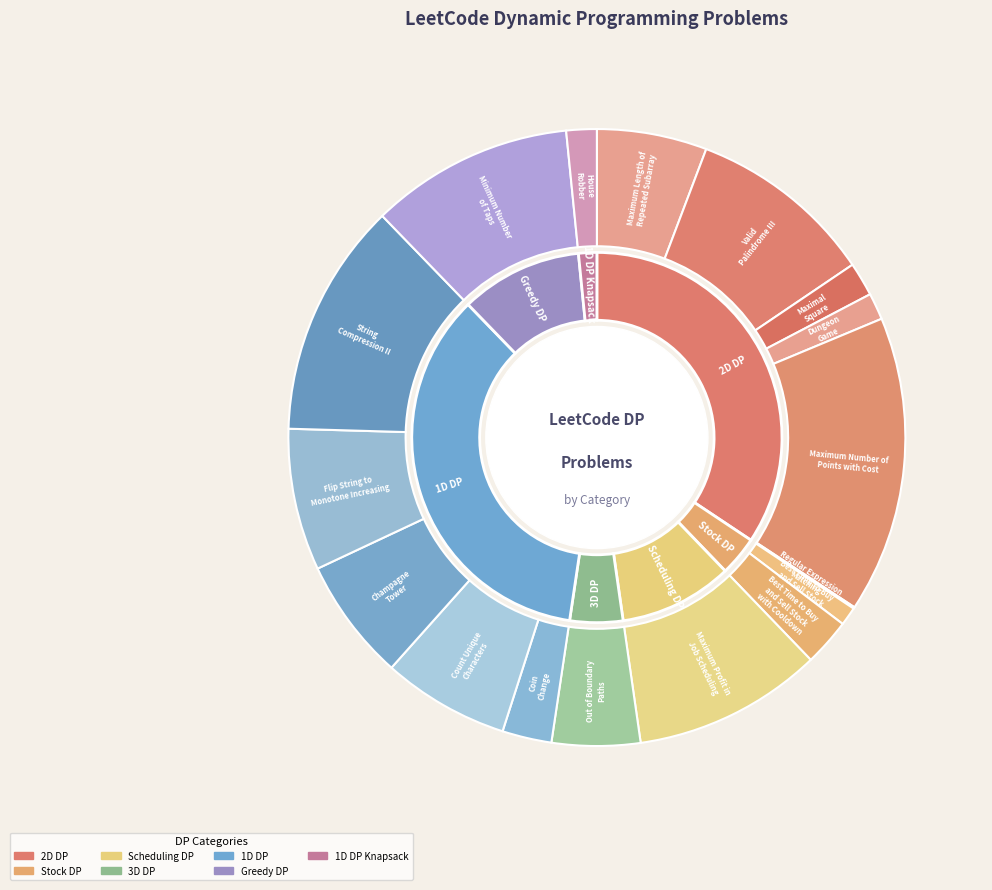

The Best Time to Buy
and Sell Stock slice represents 11% of the pie. True or false?

False